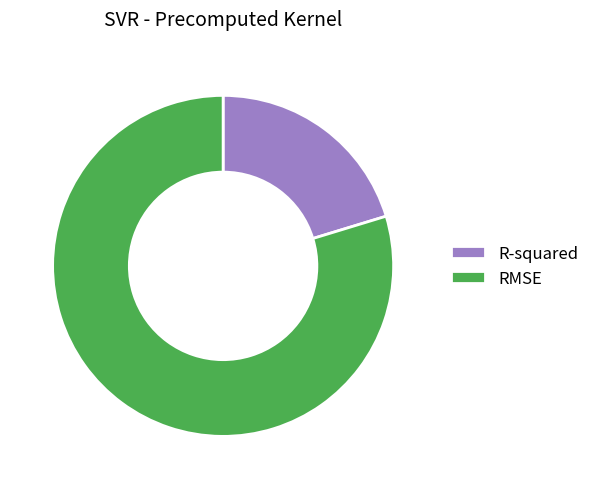

True or false: R-squared accounts for 9% of the total.

False